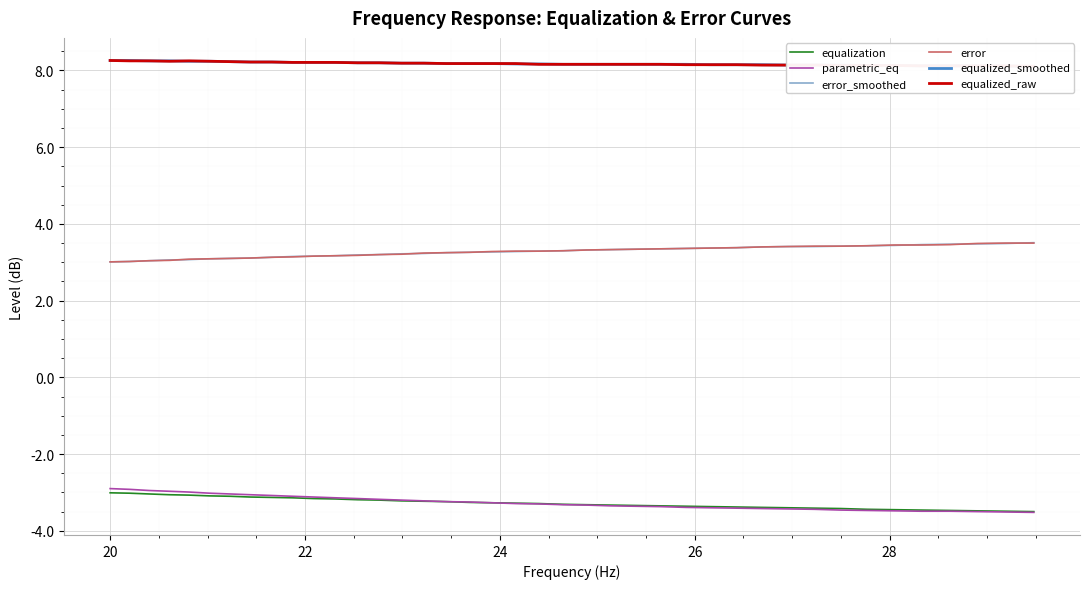

What is the maximum value for error_smoothed?

3.5